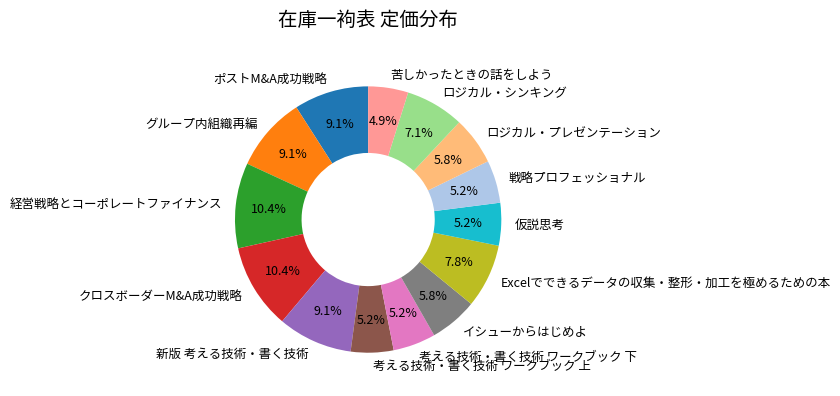

Between 苦しかったときの話をしよう and ロジカル・プレゼンテーション, which is larger?

ロジカル・プレゼンテーション